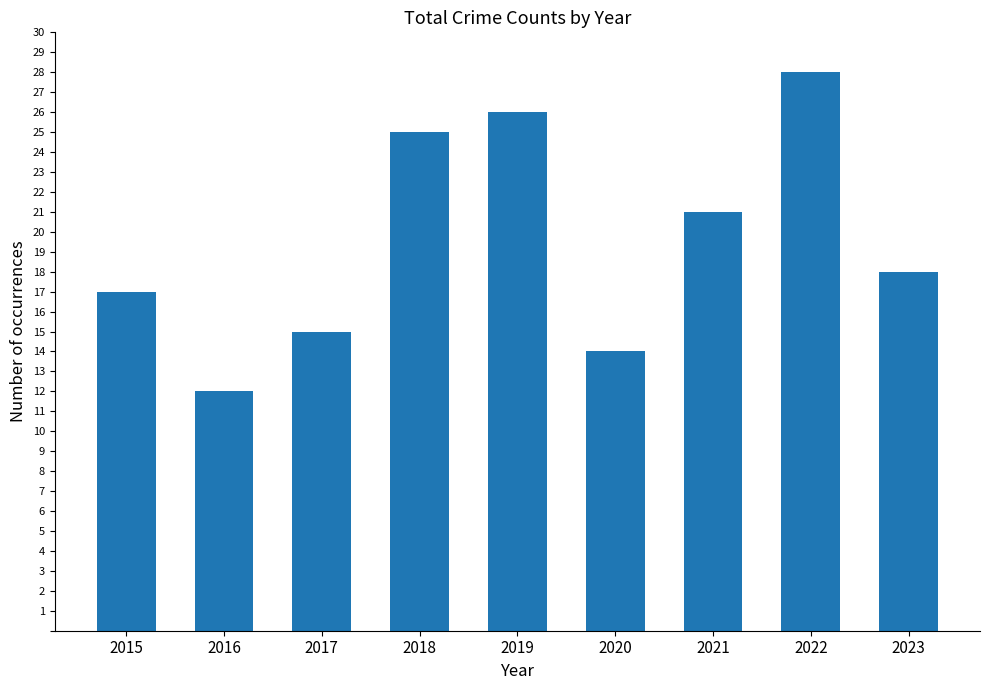

What is the change in value from 2019 to 2021?

-5